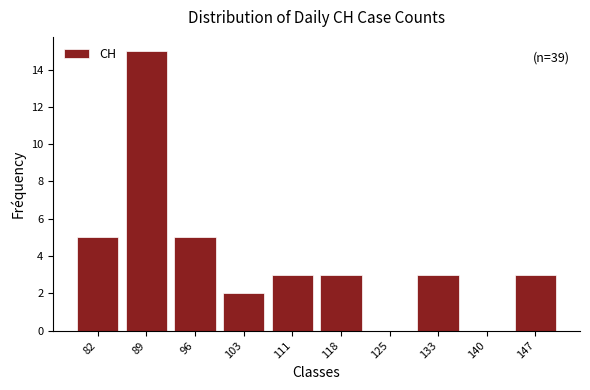

Reading right to left, what are all the values shown in this chart?

147=3	140=0	133=3	125=0	118=3	111=3	103=2	96=5	89=15	82=5